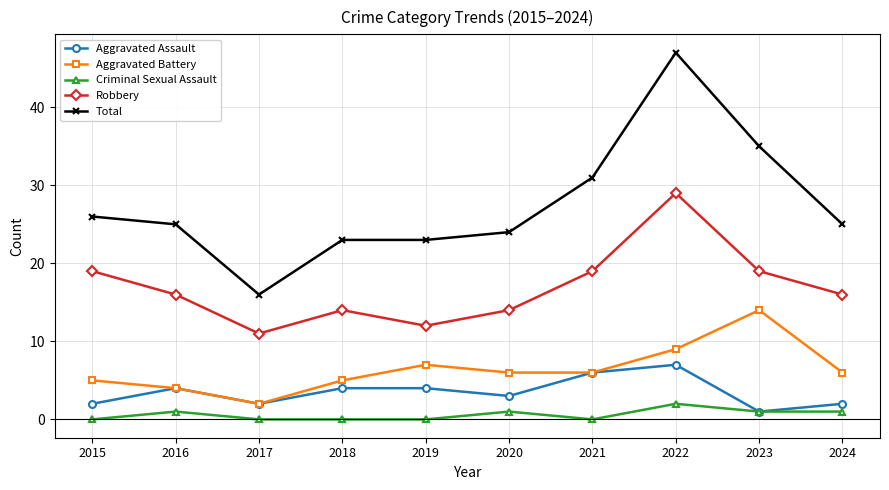

What are all the series names shown in the legend?

Aggravated Assault, Aggravated Battery, Criminal Sexual Assault, Robbery, Total